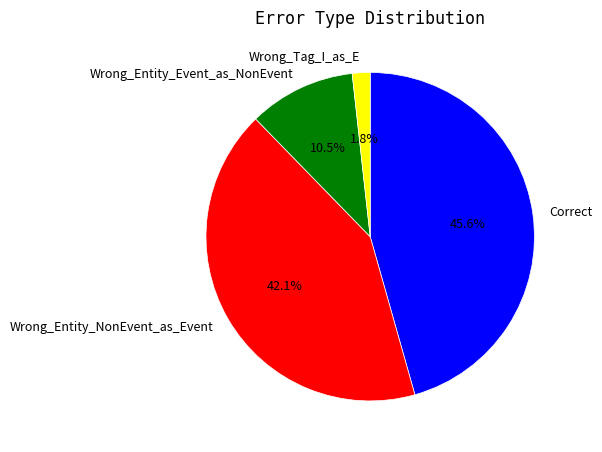

What is the smallest slice in the pie chart?

Wrong_Tag_I_as_E